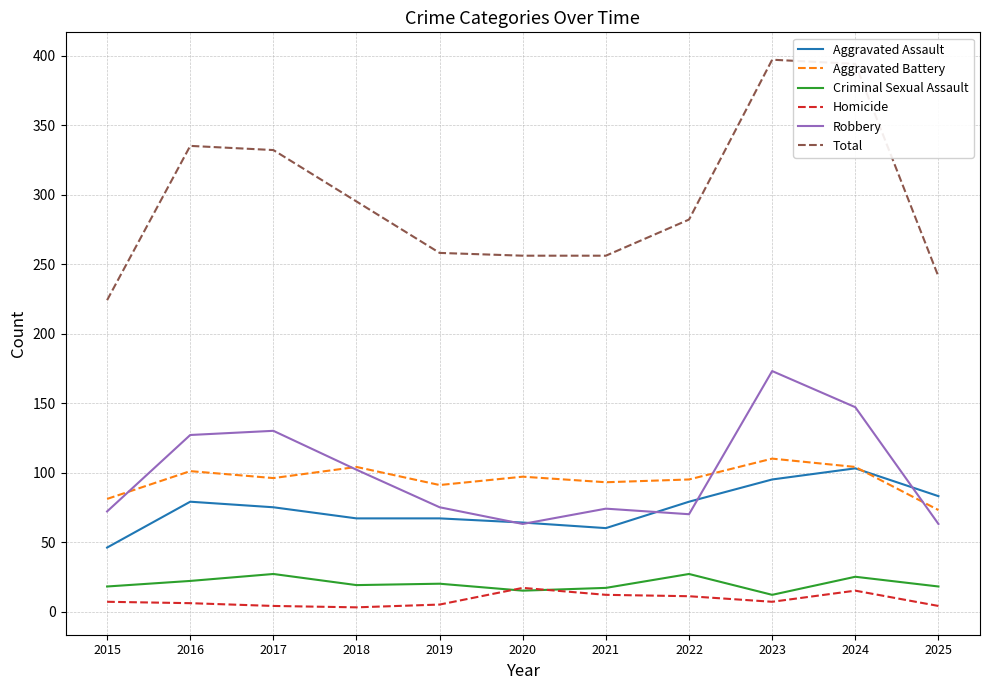

Which series has the largest total across all categories?

Total